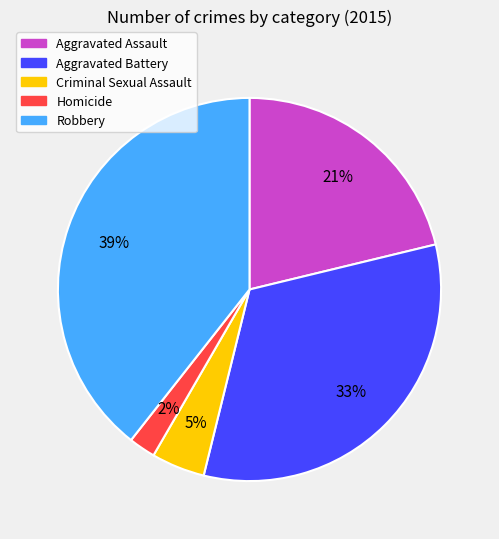

Which slice is the largest?

Robbery